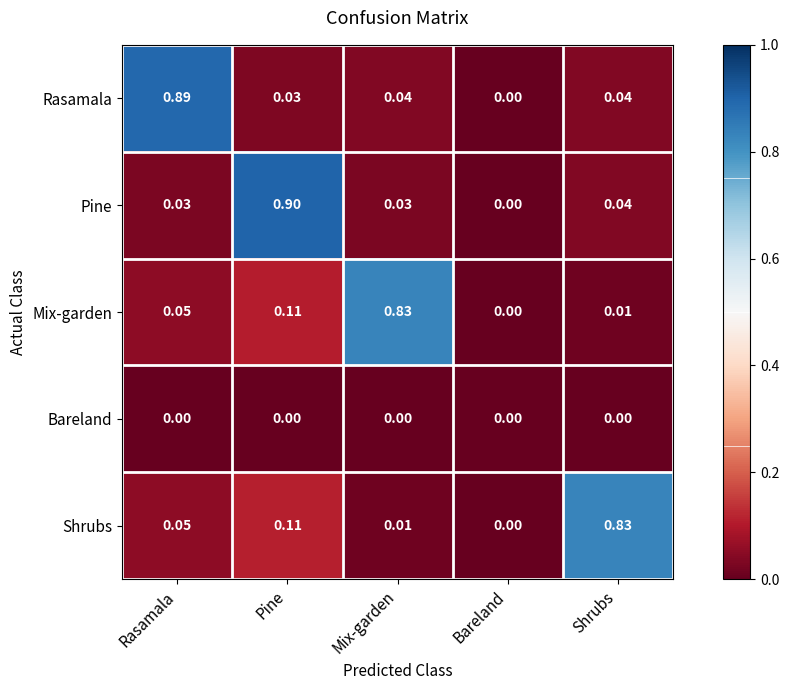

Is the value of Pine at Pine greater than the value of Mix-garden at Mix-garden?

Yes